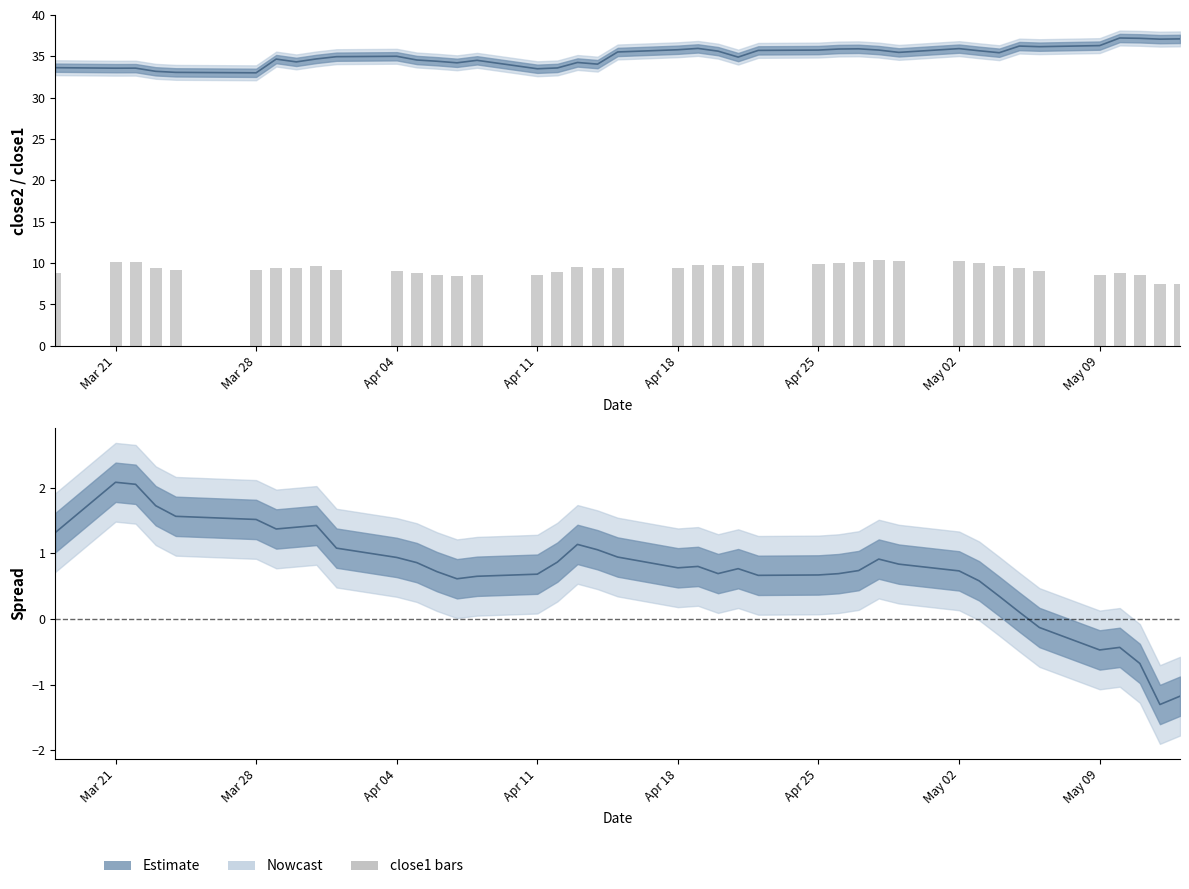

Does the chart contain stacked bars?

No